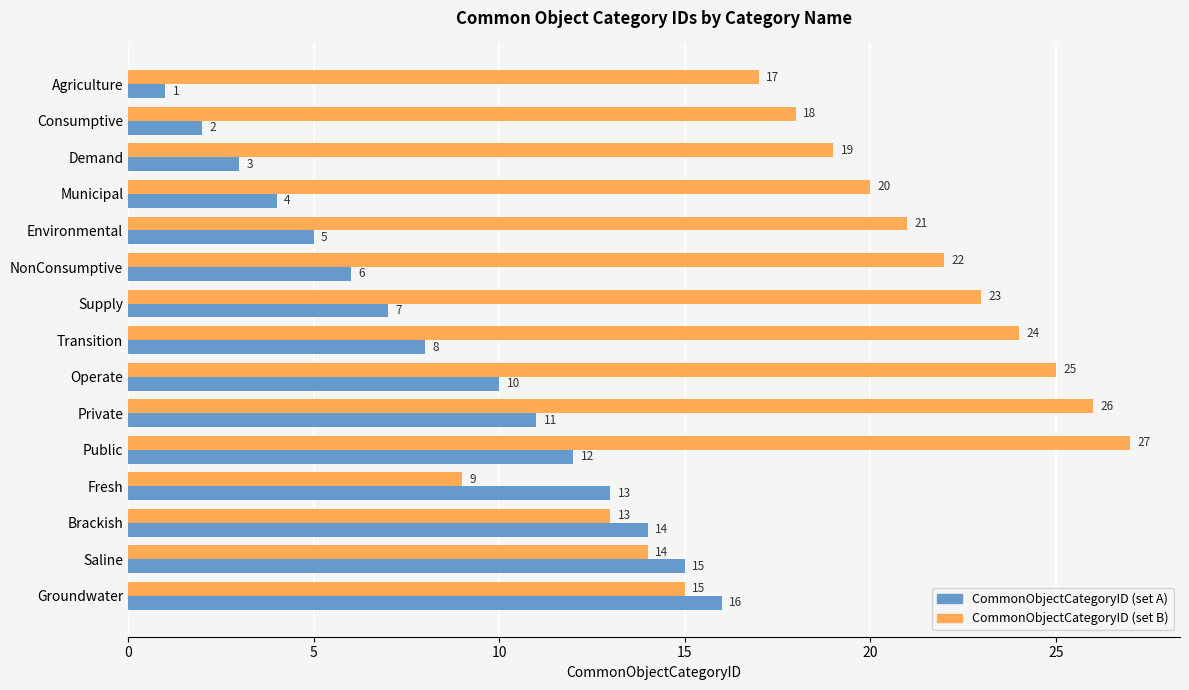

At which label is CommonObjectCategoryID (set A) closest to 8?

Transition